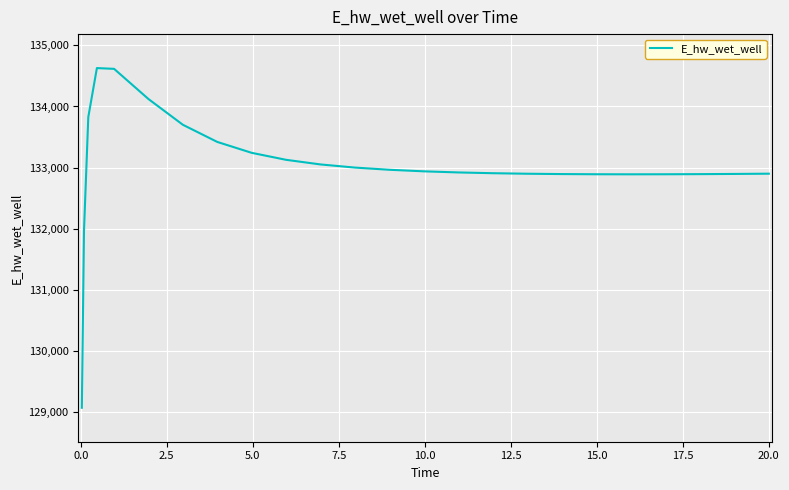

What is the difference between the maximum and minimum values?

5558.1